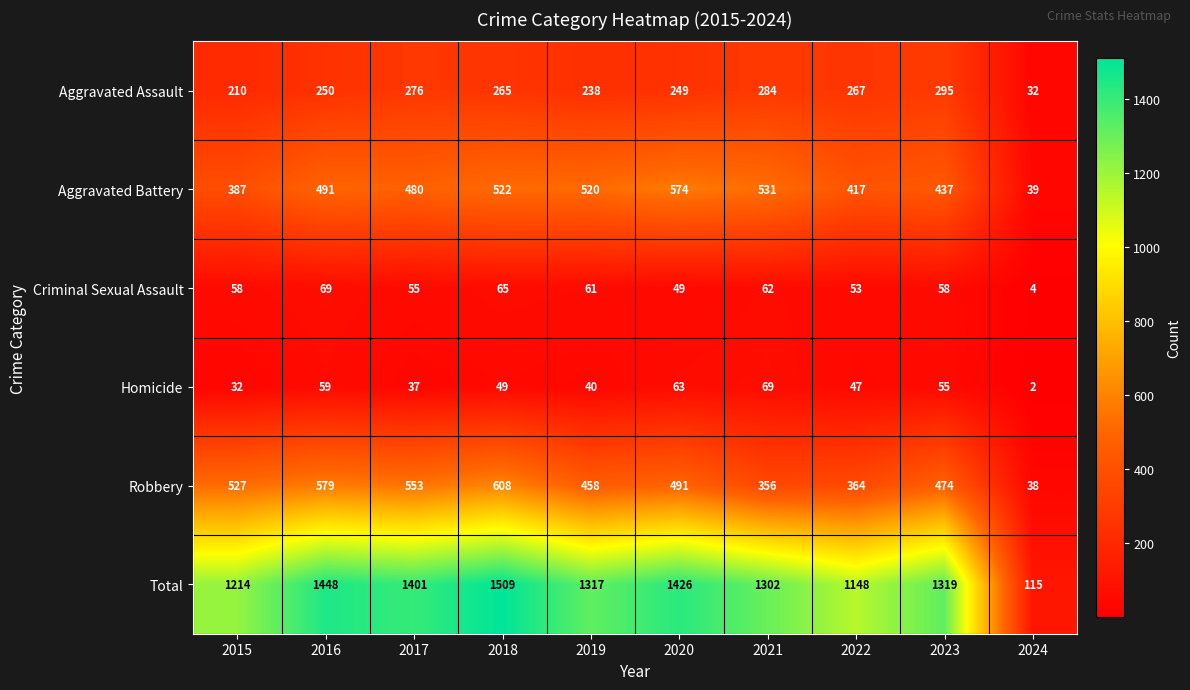

What is the average value of the Criminal Sexual Assault series?

53